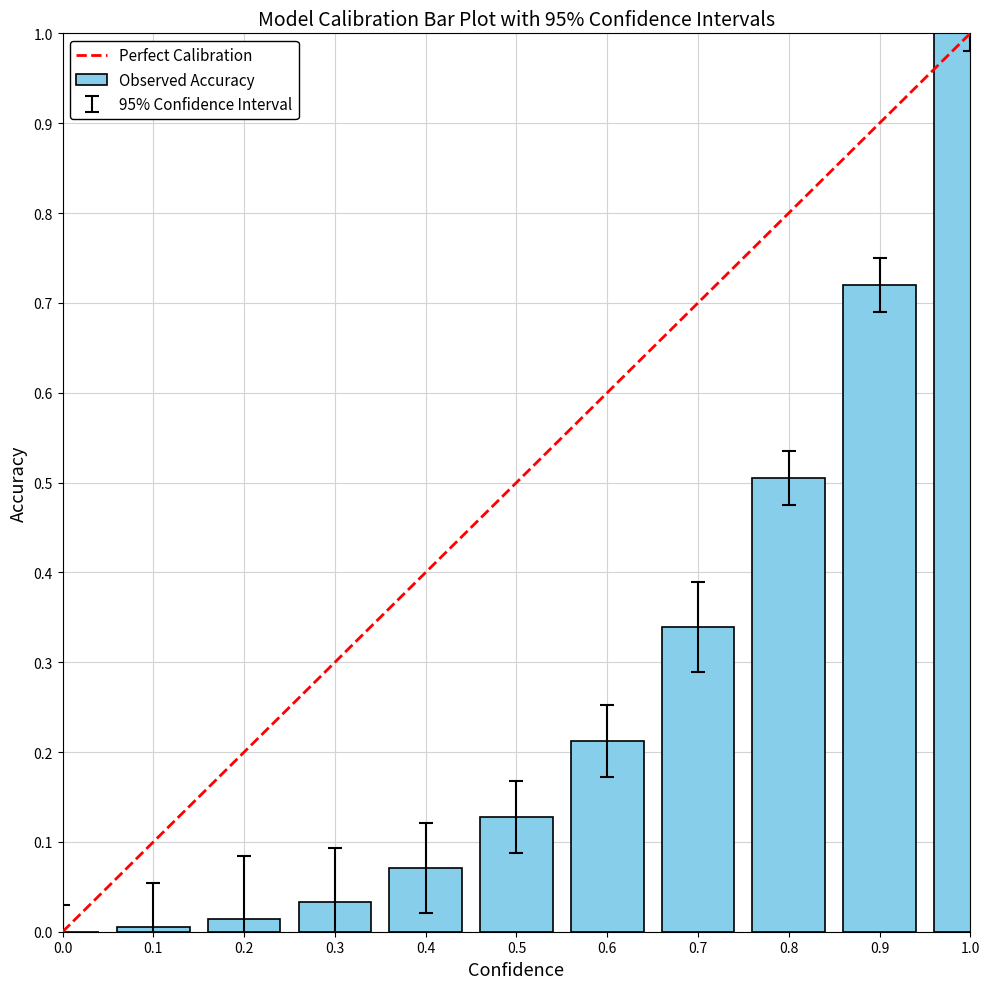

Which label corresponds to the largest value in the chart?

1.0